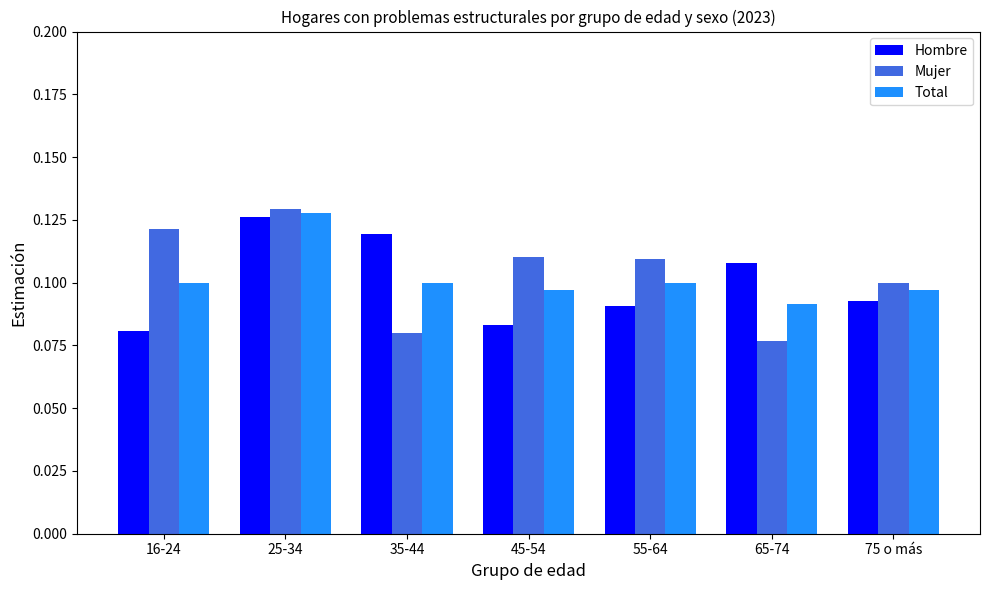

Which series has the widest spread of values?

Mujer